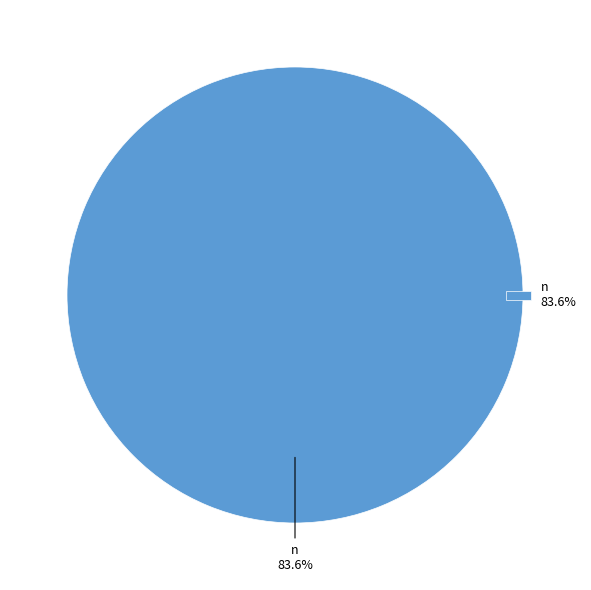

Does tair account for over 50% of the chart?

No